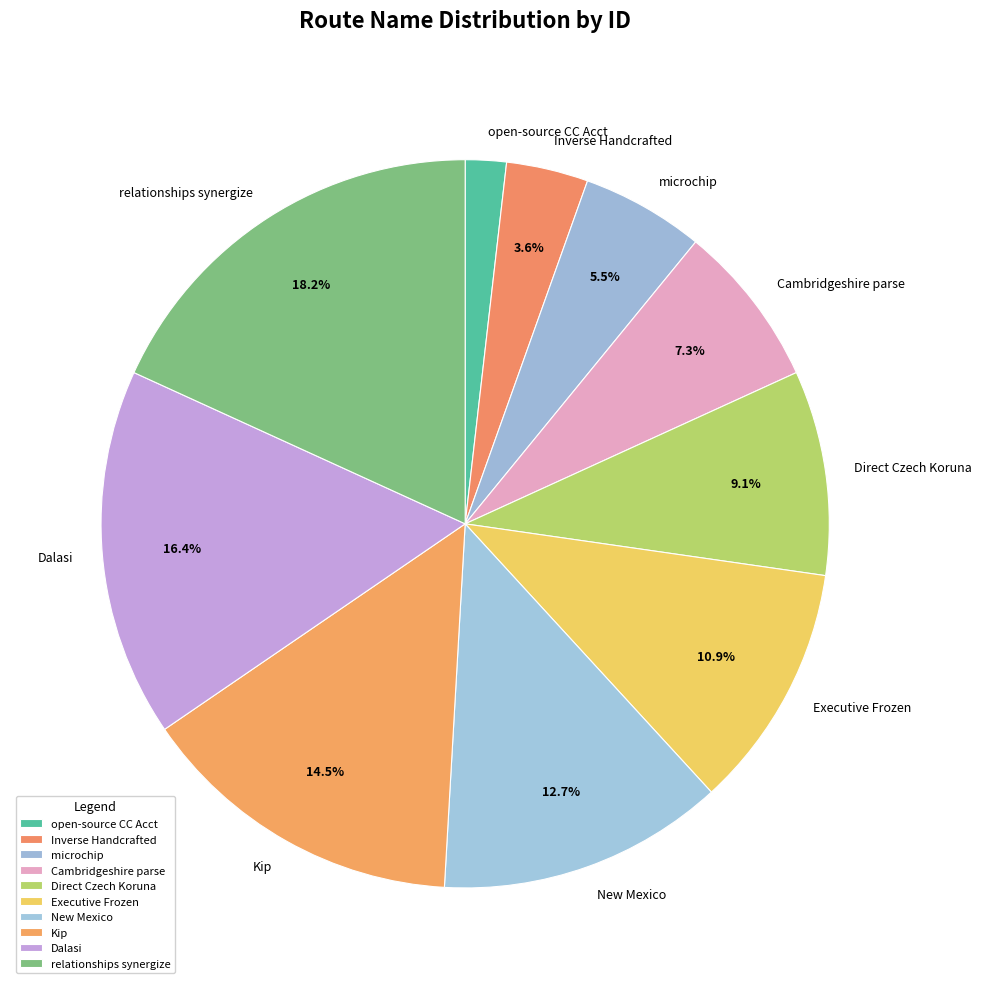

Rank the categories by value from lowest to highest.

open-source CC Acct, Inverse Handcrafted, microchip, Cambridgeshire parse, Direct Czech Koruna, Executive Frozen, New Mexico, Kip, Dalasi, relationships synergize